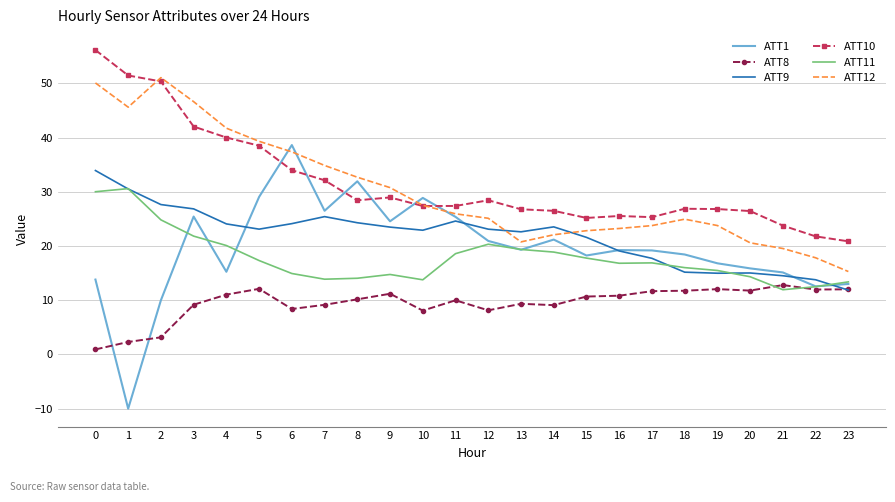

True or false: ATT11 and ATT10 intersect in this chart.

False